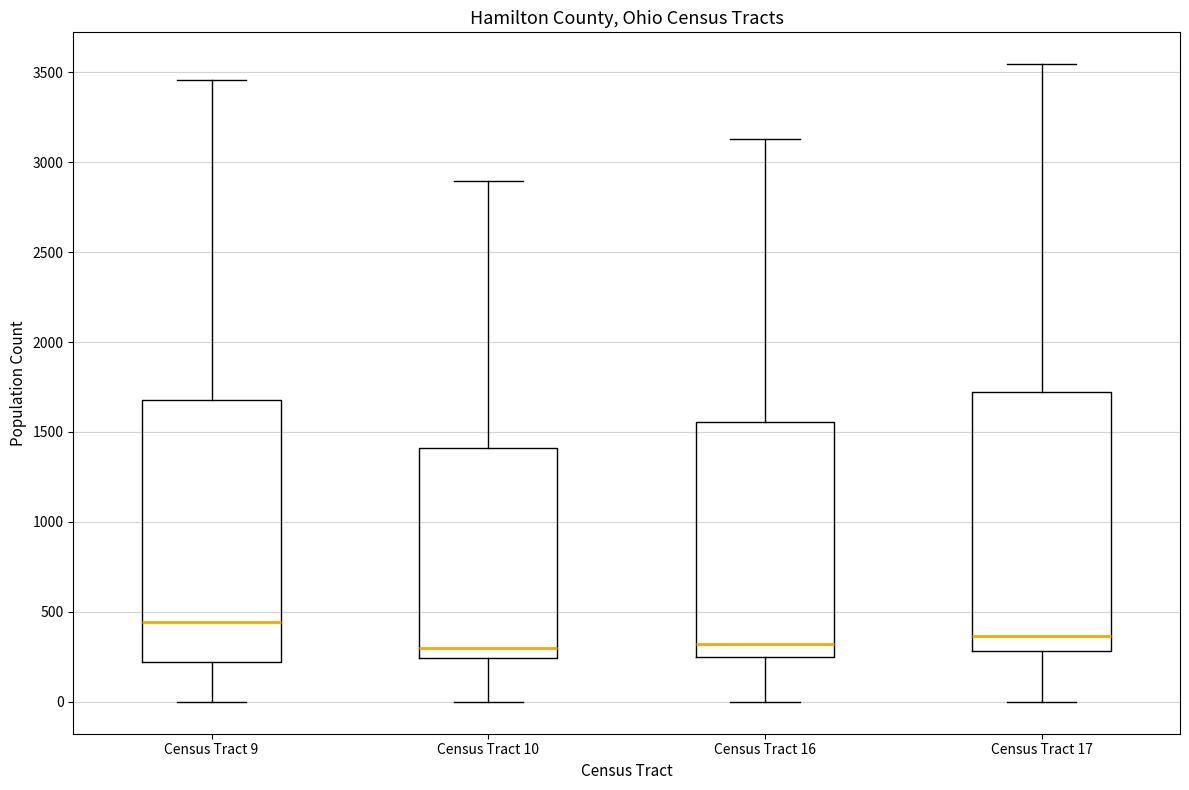

Where does the median line of the box for Census Tract 10 sit on the y-axis? The values are not printed on the chart, so give them approximately, as read against the axis.

300